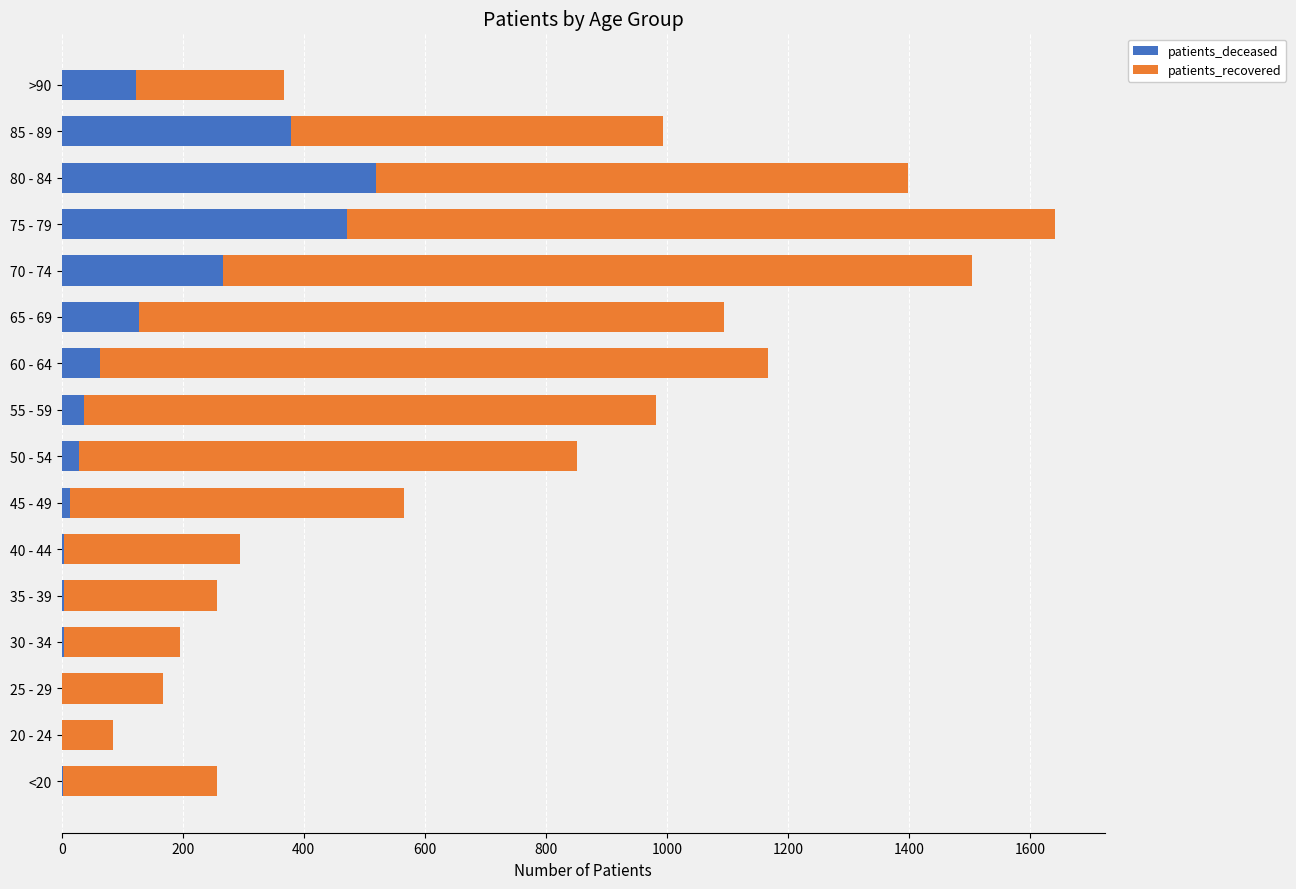

What is the highest value of the patients_deceased series?

519